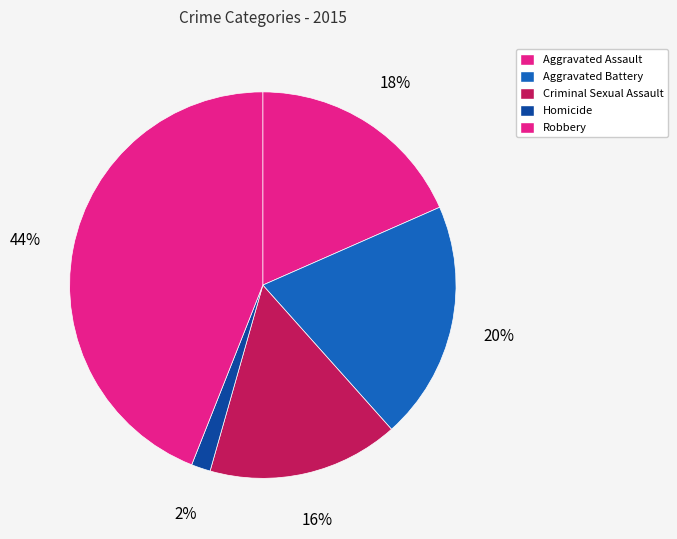

How many slices are in this pie chart?

5